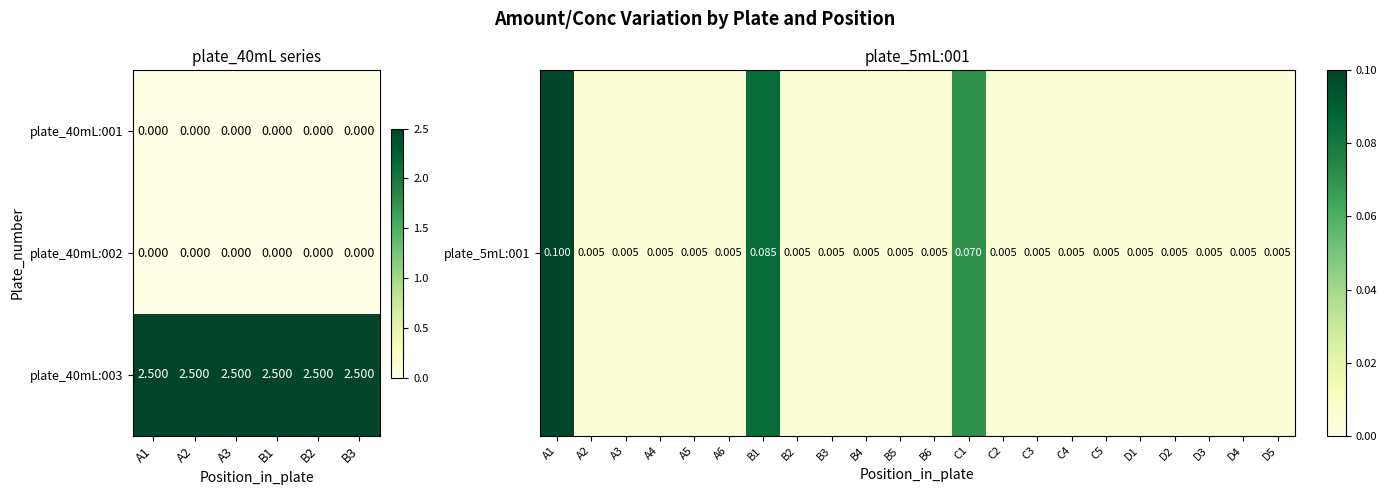

Is it true that plate_40mL:003 equals 2.5 at B1?

True